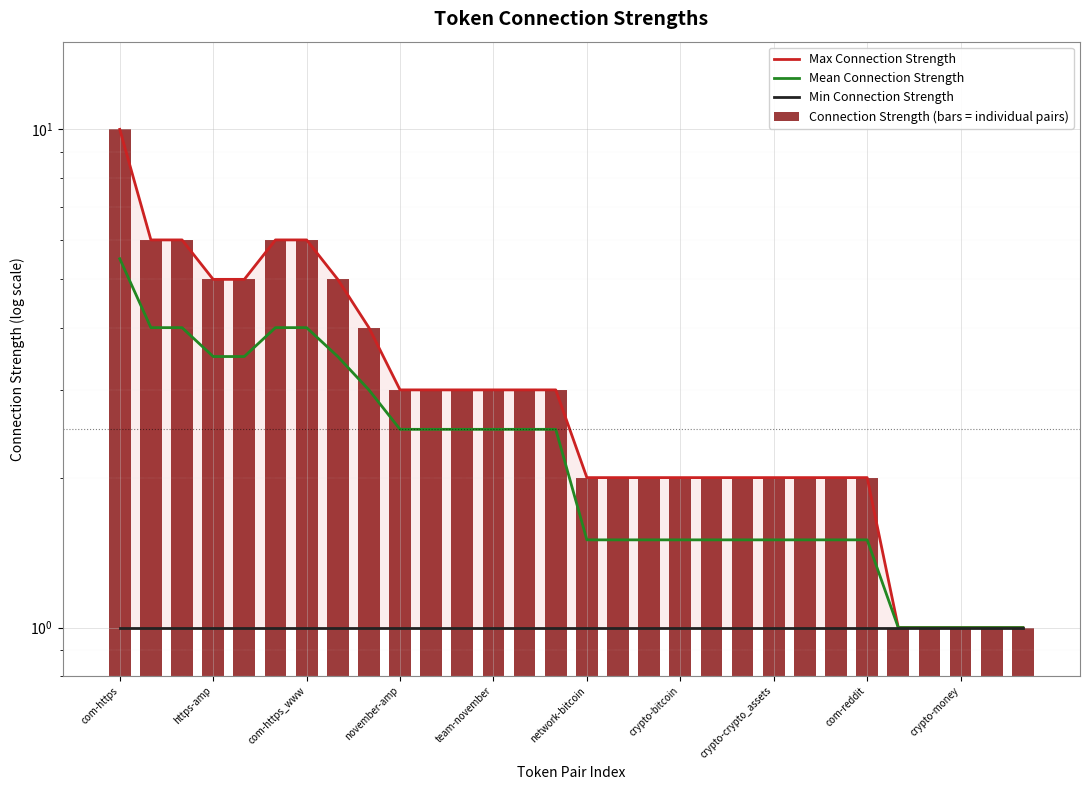

Which category has the lowest value in the Max Connection Strength series?

25